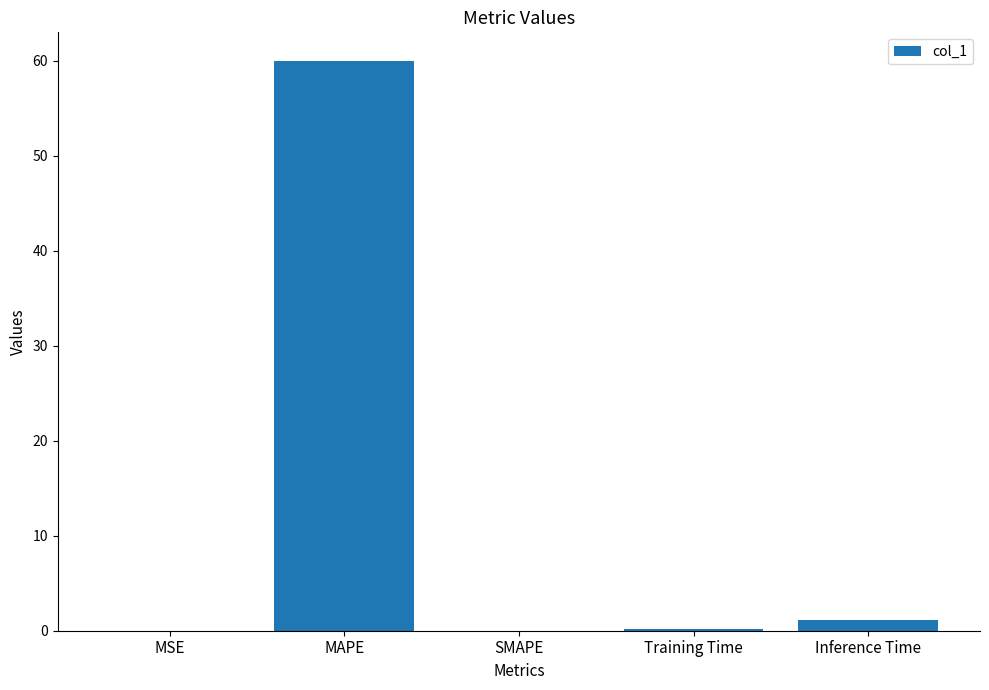

What is the maximum value shown in the chart?

60.0